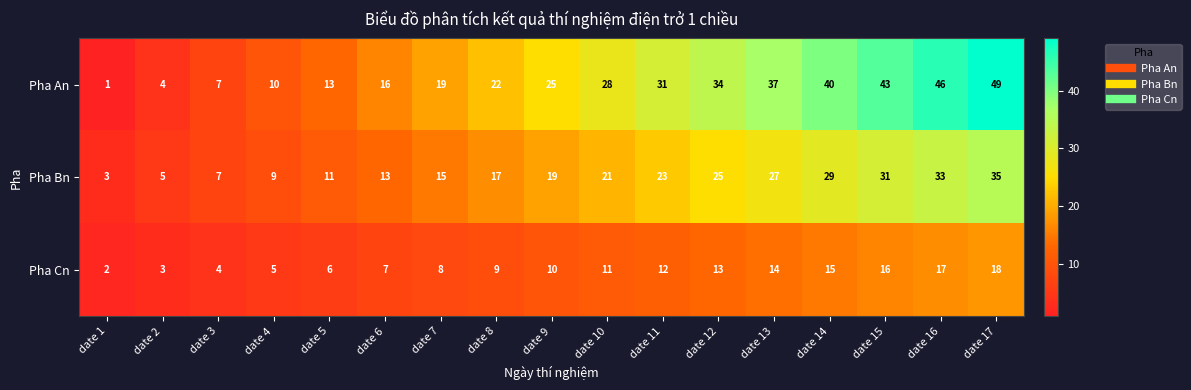

Which series has the widest spread of values?

Pha An